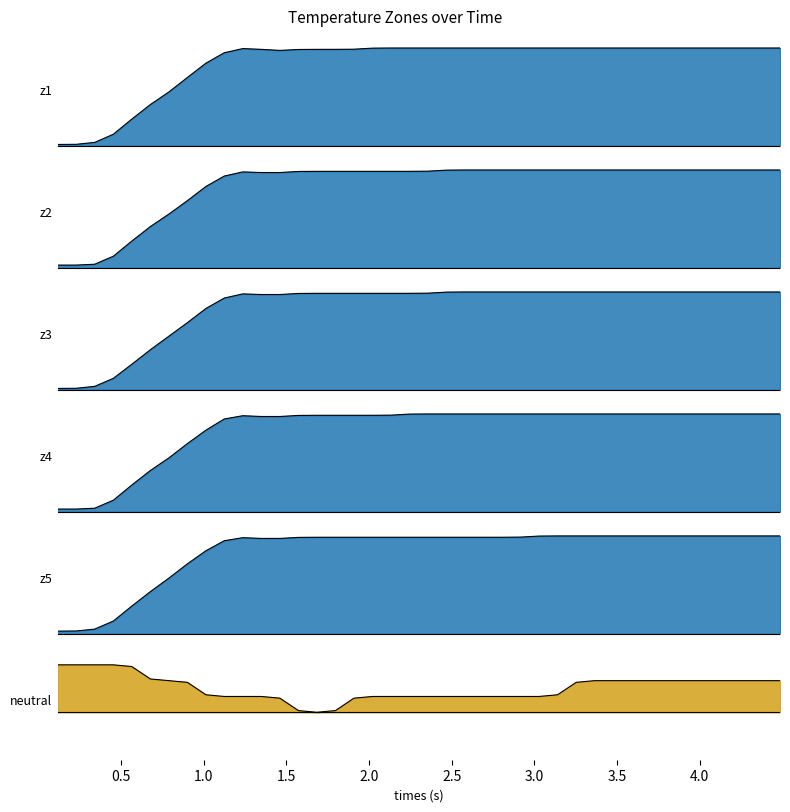

In neutral, how many points are lower than both neighbors (excluding endpoints)?

1